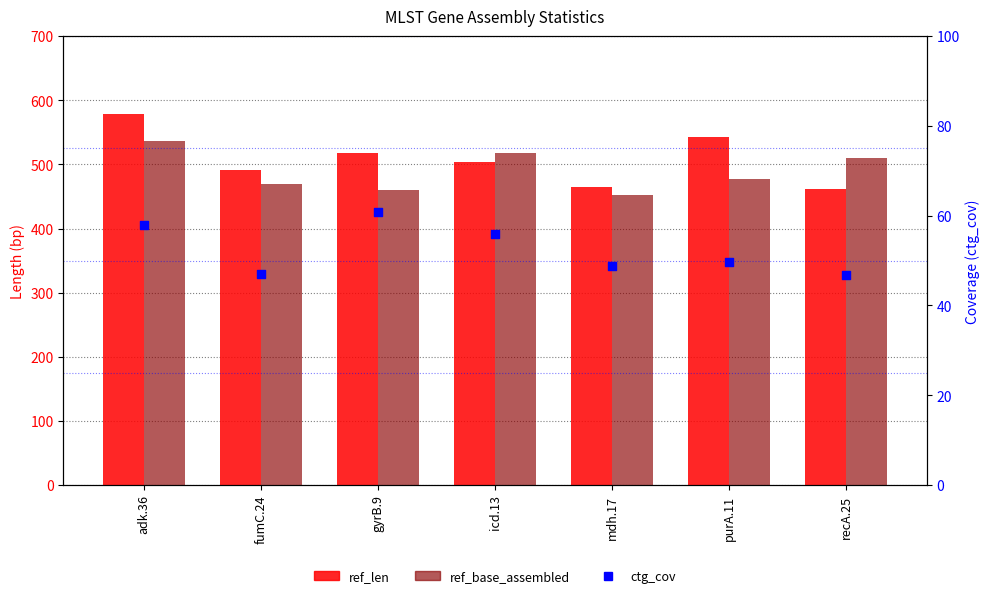

Which series has the largest total across all categories?

ref_len